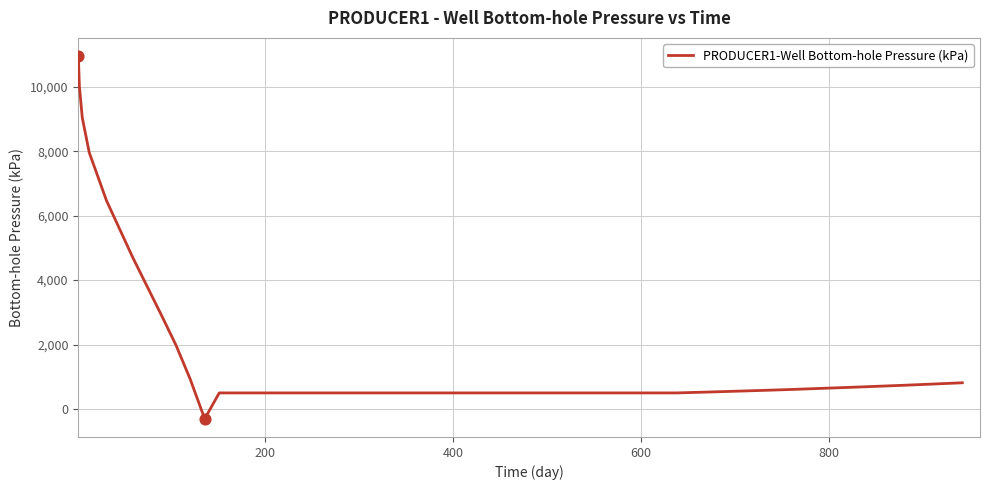

What is the difference between the maximum and minimum values?

11257.6